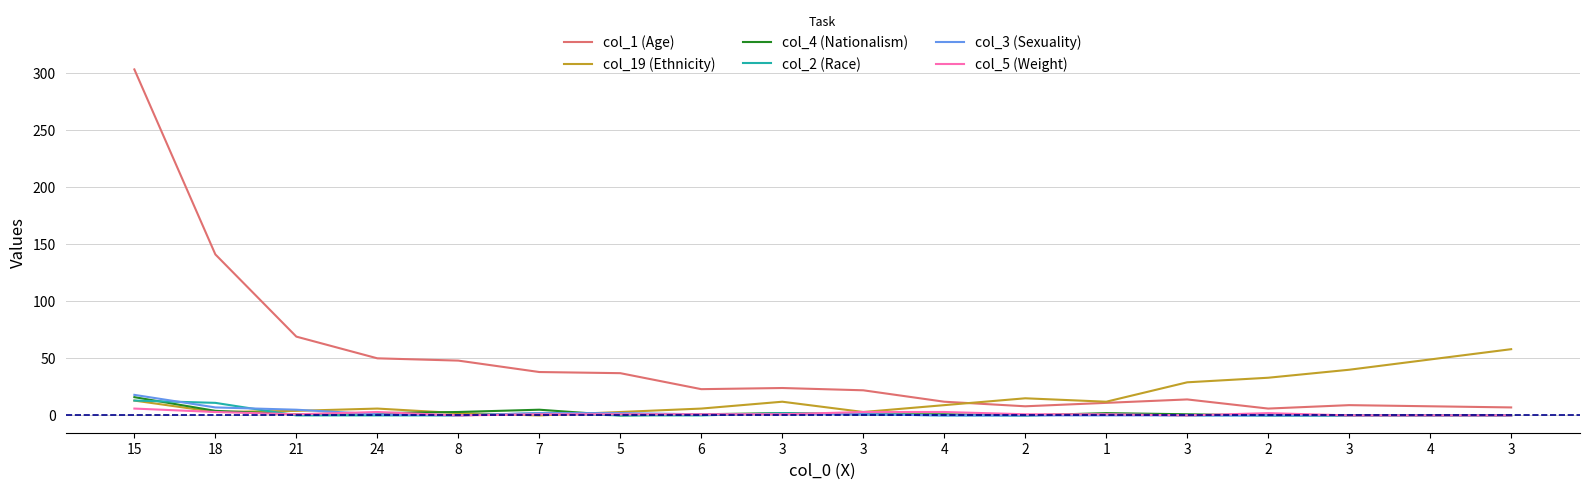

What are all the series names shown in the legend?

col_1 (Age), col_19 (Ethnicity), col_4 (Nationalism), col_2 (Race), col_3 (Sexuality), col_5 (Weight)